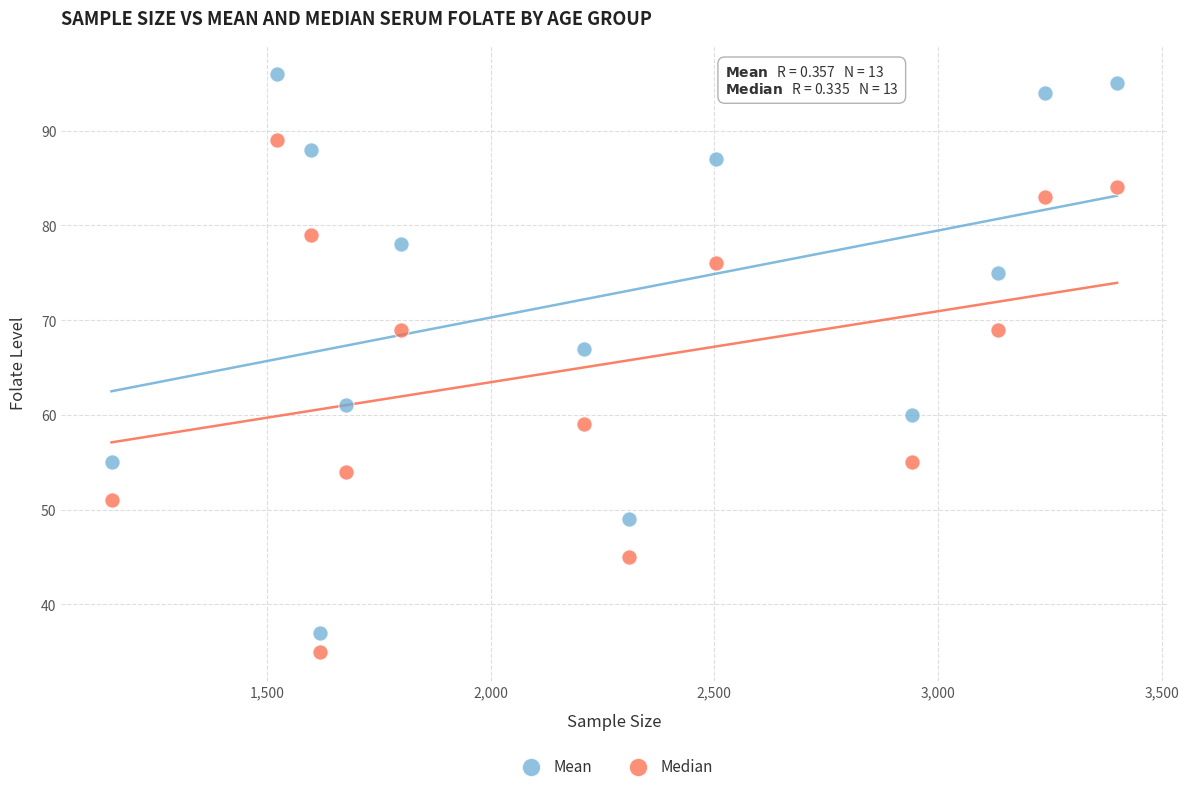

Which series reaches the minimum Y coordinate?

Median